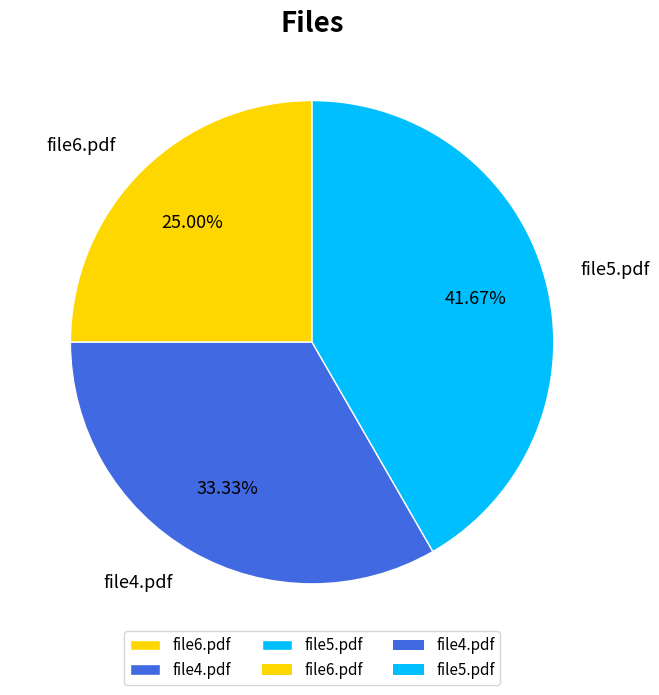

Which has a higher value, file5.pdf or file6.pdf?

file5.pdf